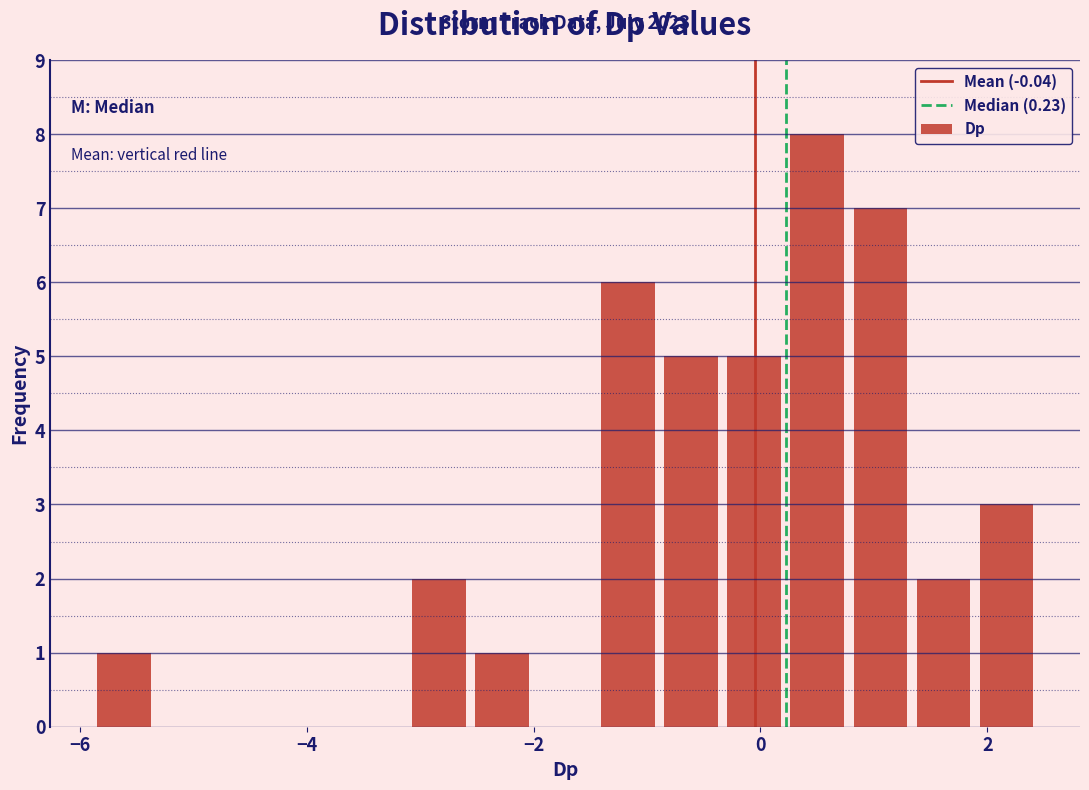

Read against the x-axis, roughly where is the centre of the tallest bar?

0.6